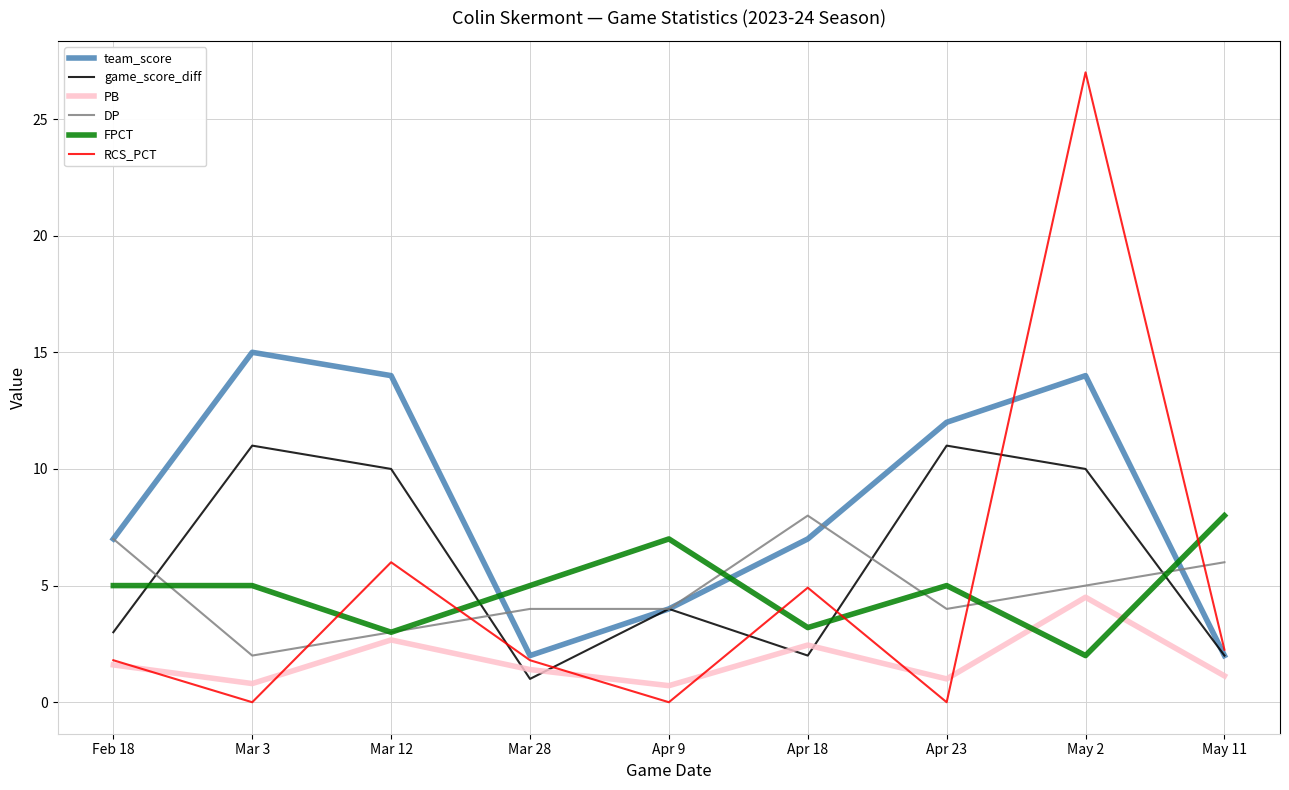

What is the total value across all series at May 11?

21.4